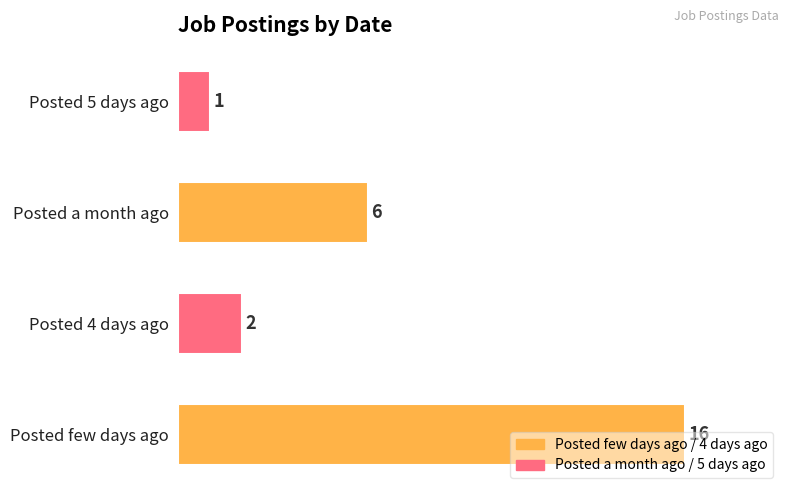

Where is the data nearest to the value 8?

Posted a month ago